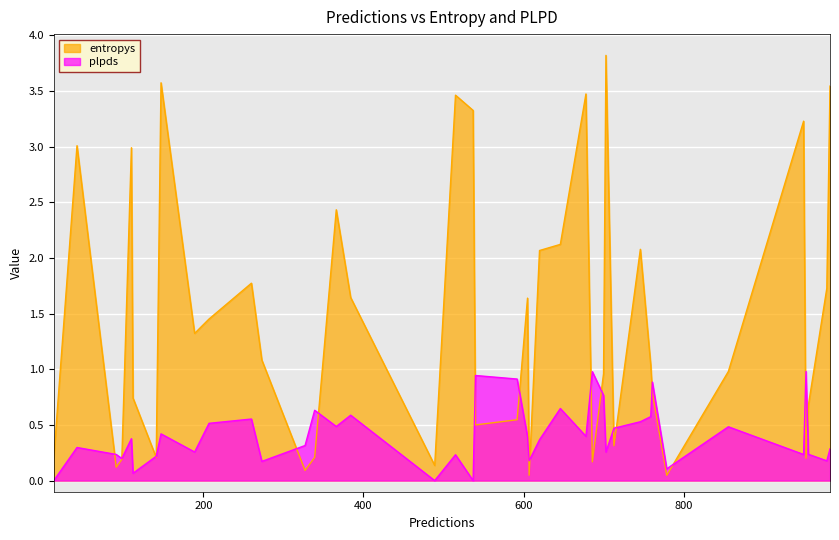

What is the highest value of the entropys series?

3.8